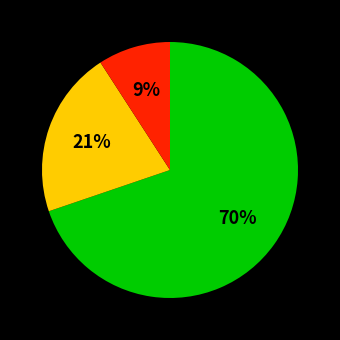

To the nearest percent, what is the difference between the largest and smallest slice percentages?

61%